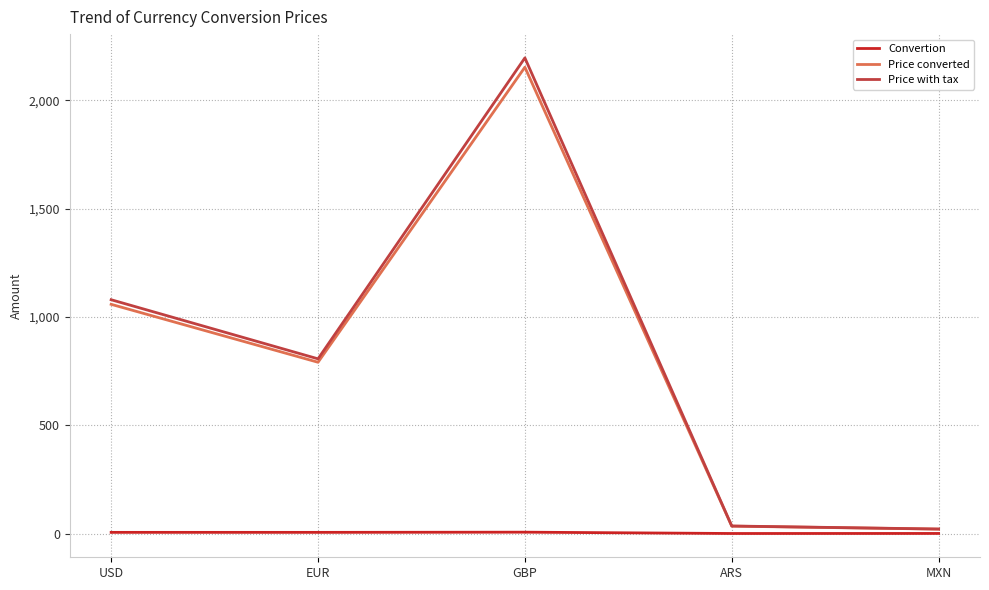

At which label does Price converted reach its peak?

GBP